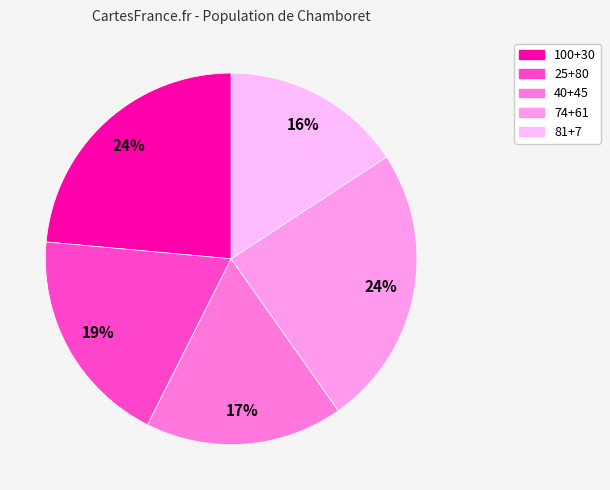

What is the ratio of the value at 40+45 to the value at 25+80?

0.9